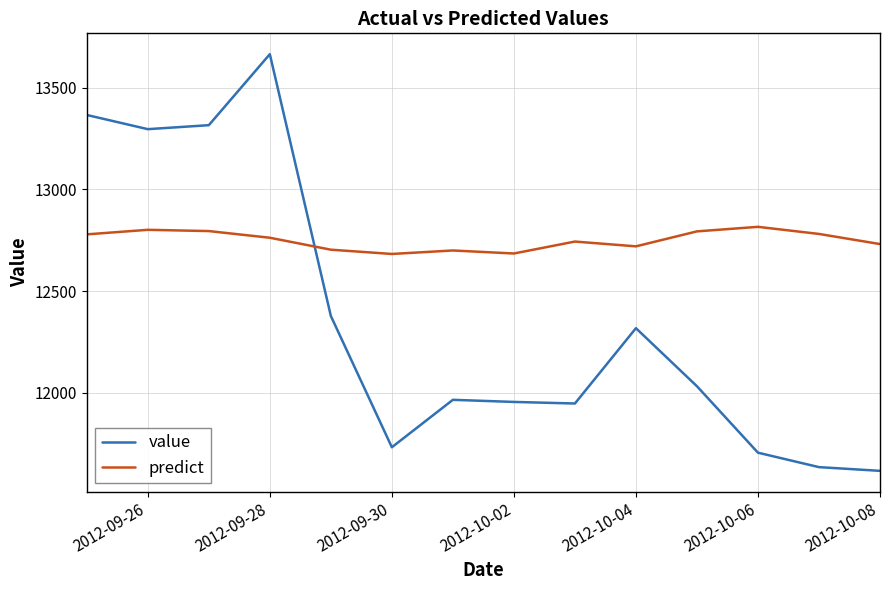

At how many categories does at least one series exceed 13224?

4